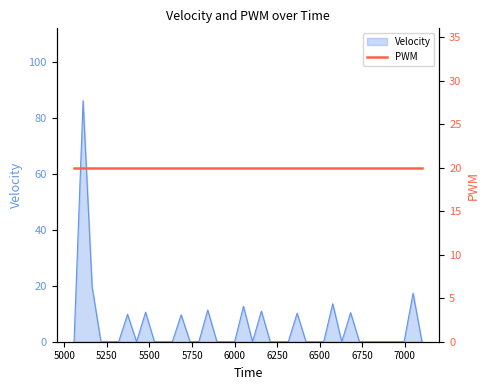

How many lines are shown in the chart?

1